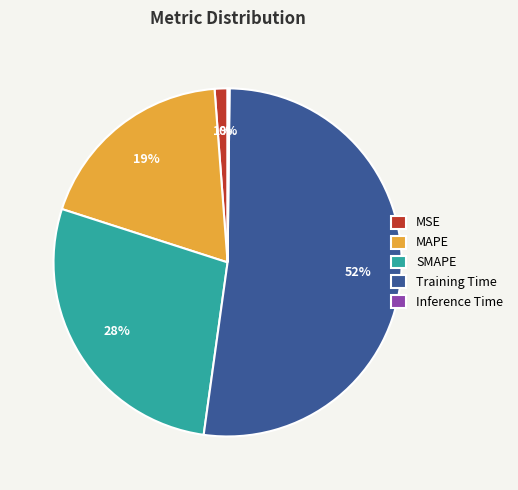

Does Training Time account for over 50% of the chart?

Yes